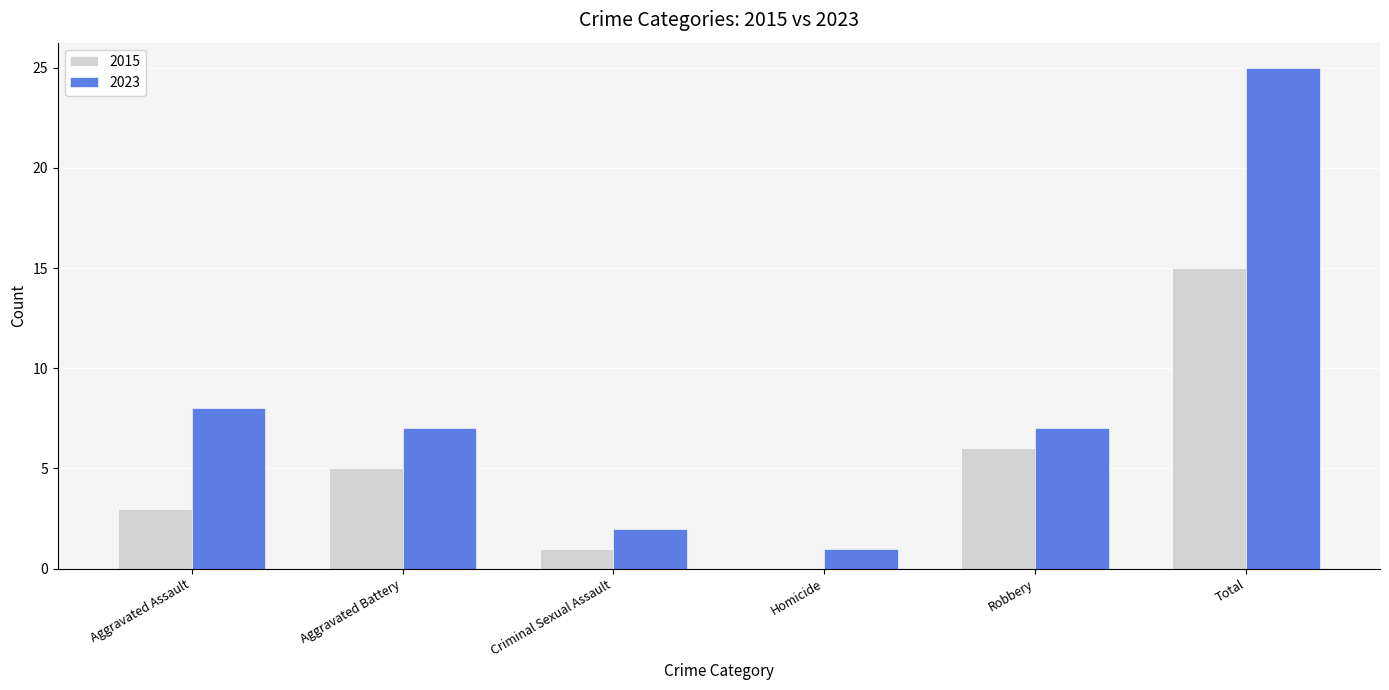

Is it true that 2015 equals -5 at Homicide?

False